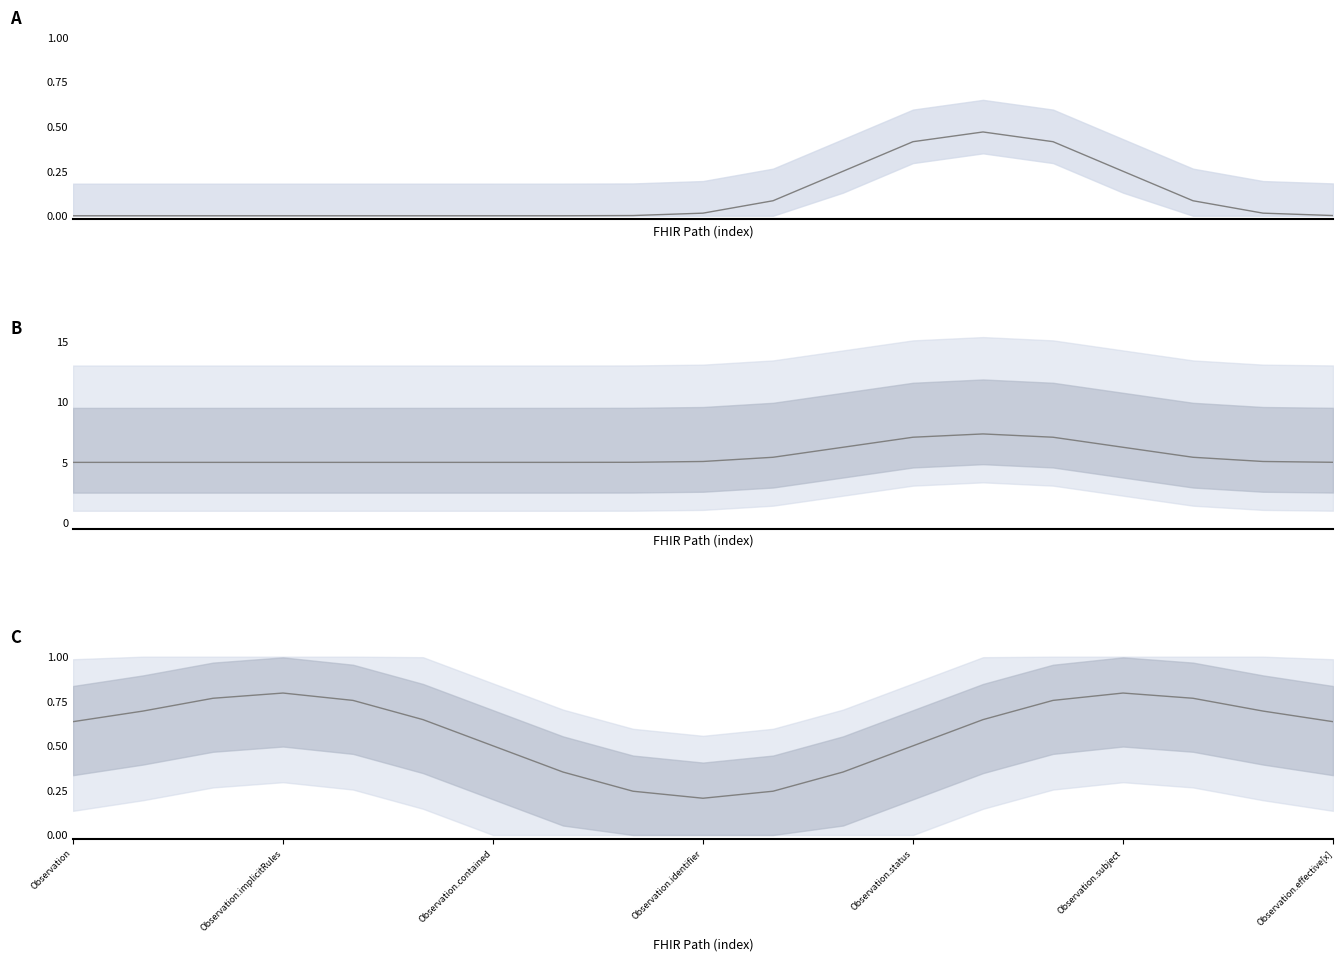

Is this an area chart (filled region under the line)?

No